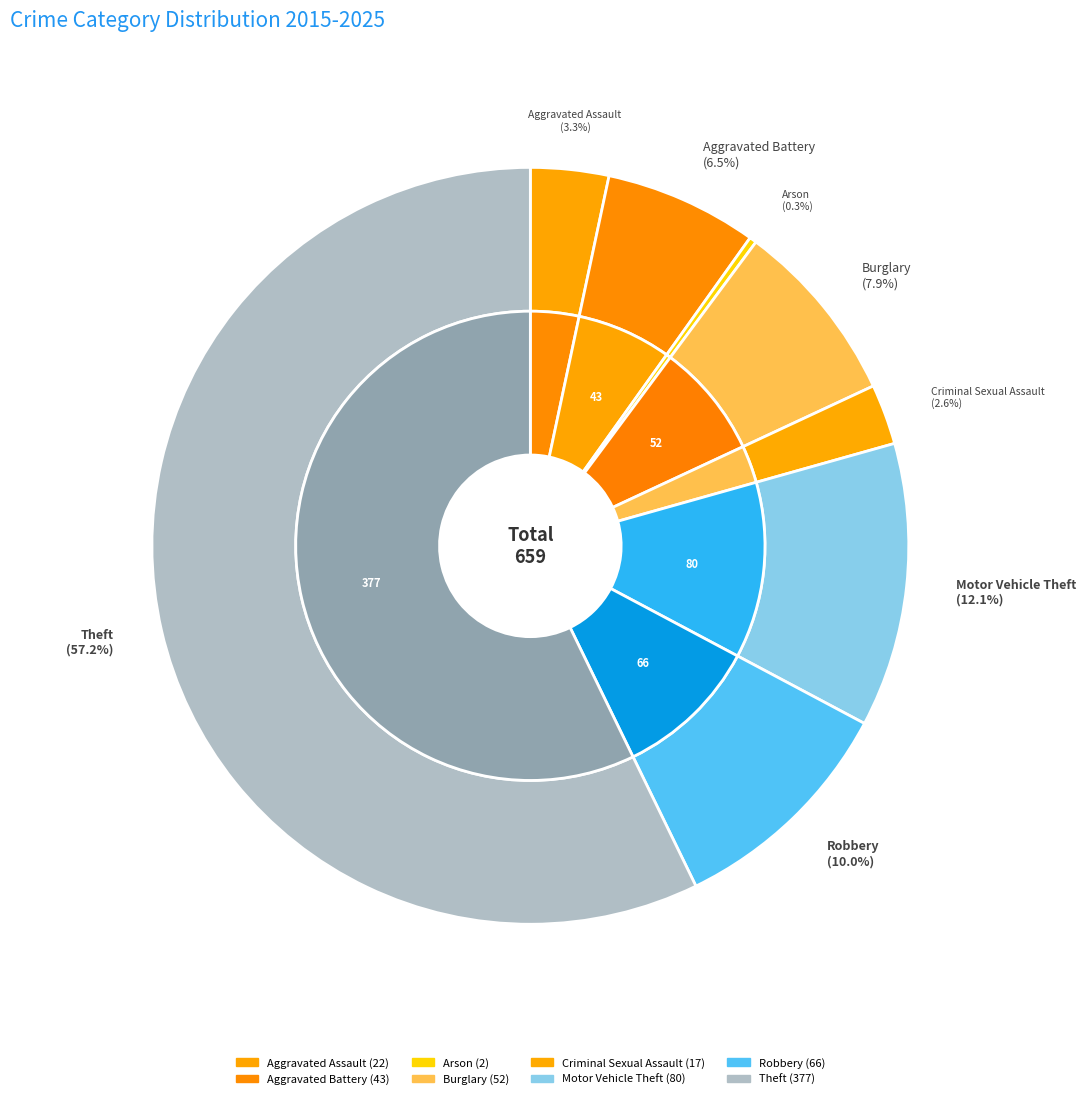

Which category has the biggest portion of the pie?

Theft